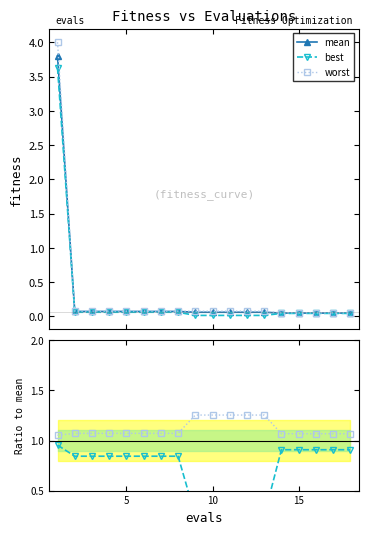

What is the highest value of the worst series?

4.0